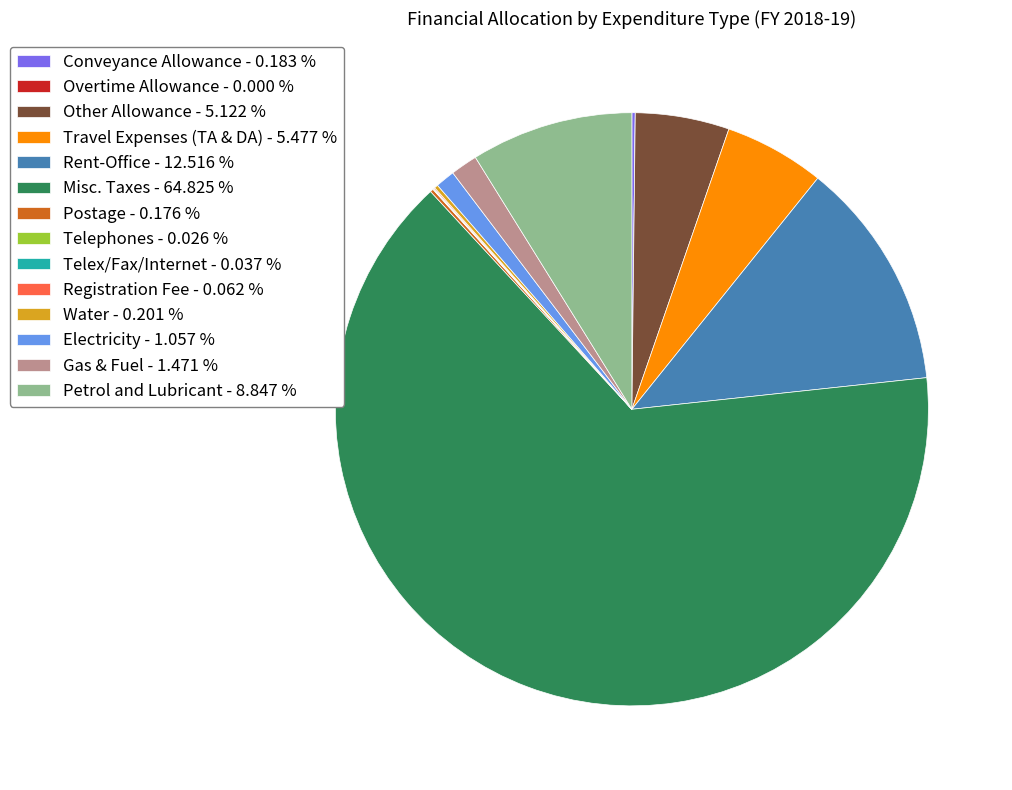

Does Misc. Taxes - 64.825 % account for over 50% of the chart?

Yes